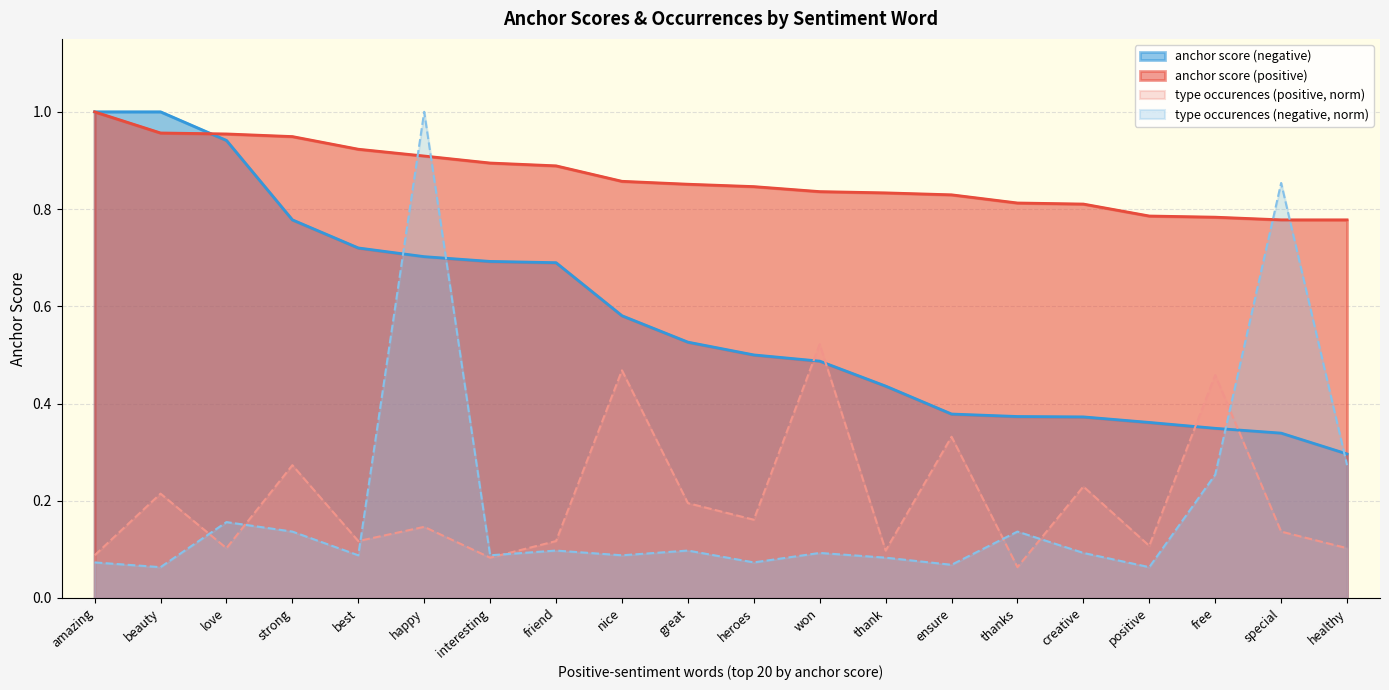

At which category does type occurences (positive) reach its first local valley?

love